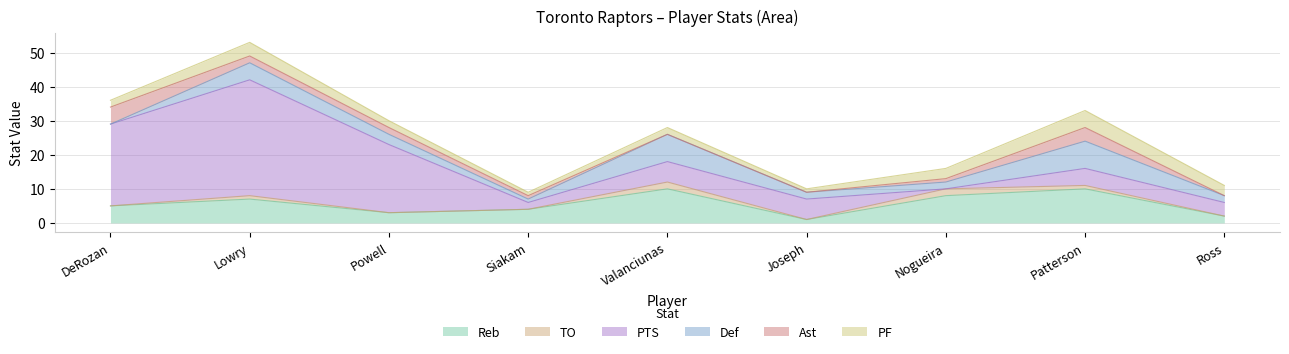

At which category is the sum across all series the highest?

Lowry